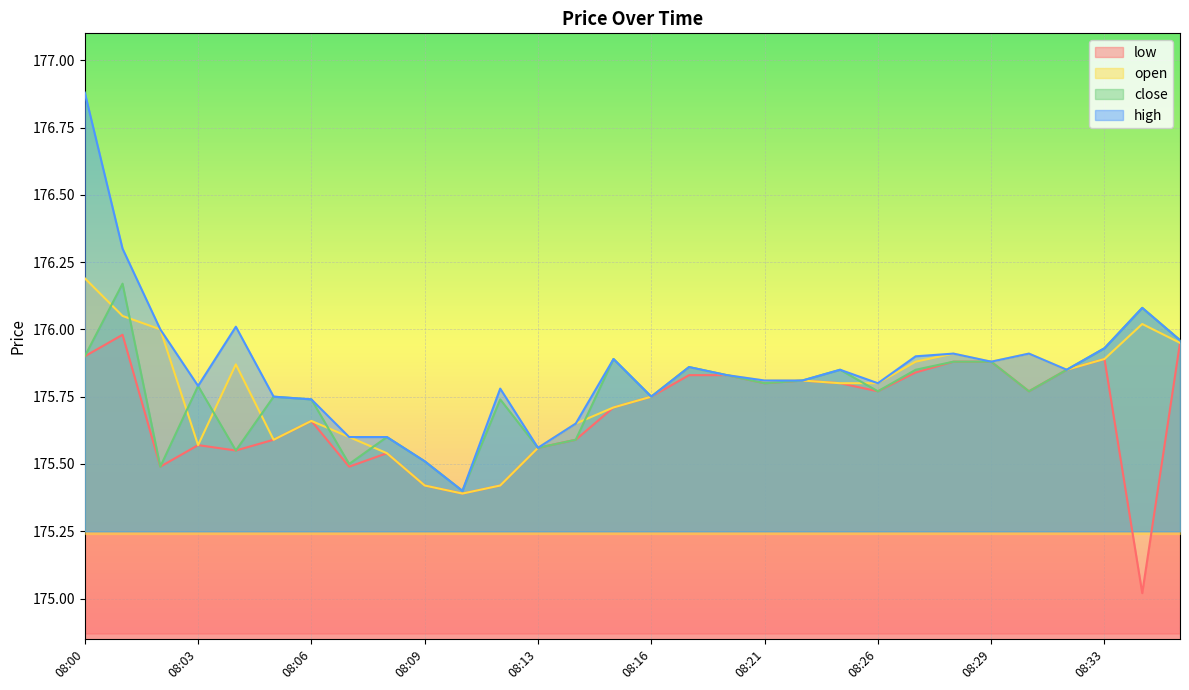

Which label corresponds to the largest value in the chart?

08:00